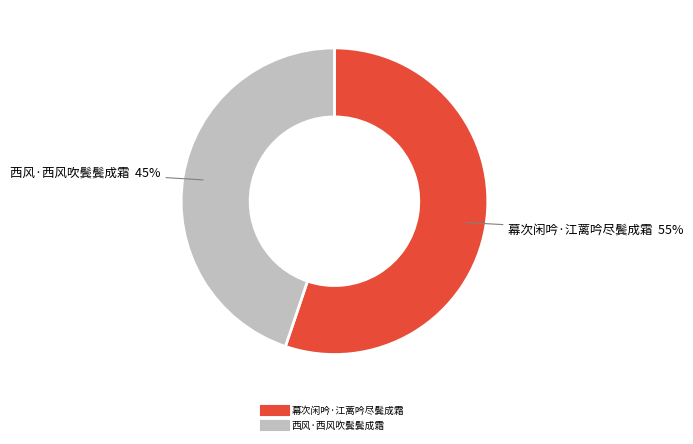

Count the number of slices in the pie.

2